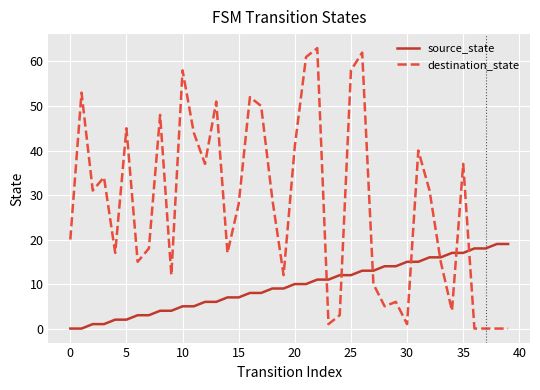

How many intersections are there between source_state and destination_state?

7